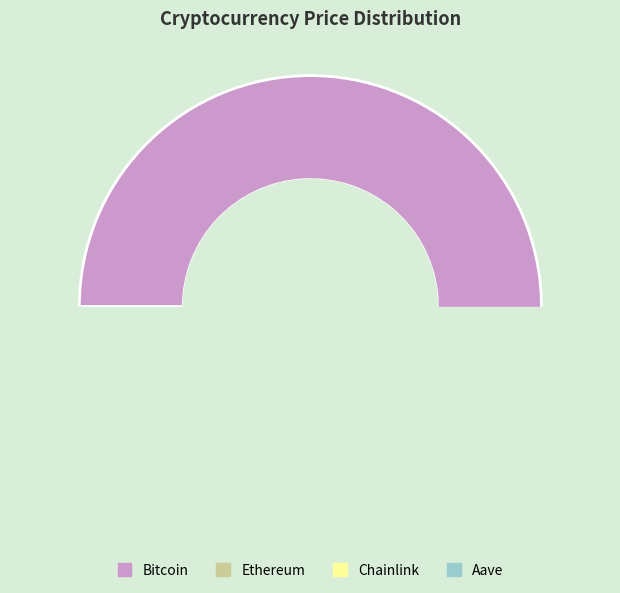

Is it true that Bitcoin is 82% of the pie?

False